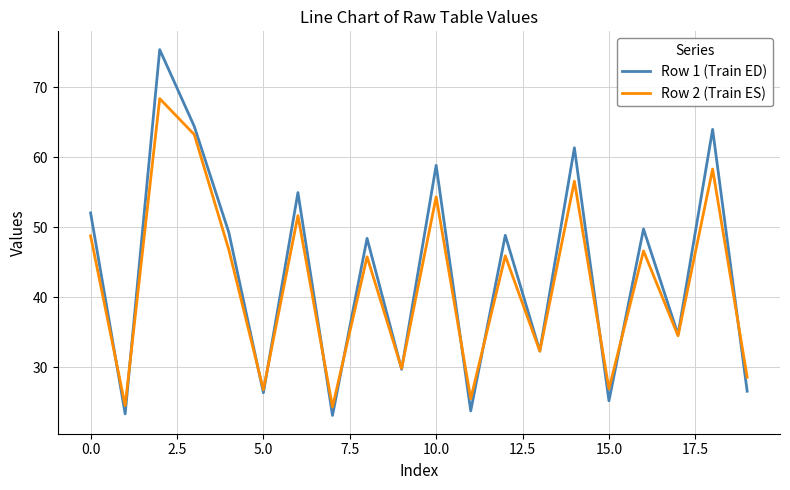

What is the average value of the Row 1 (Train ED) series?

43.6